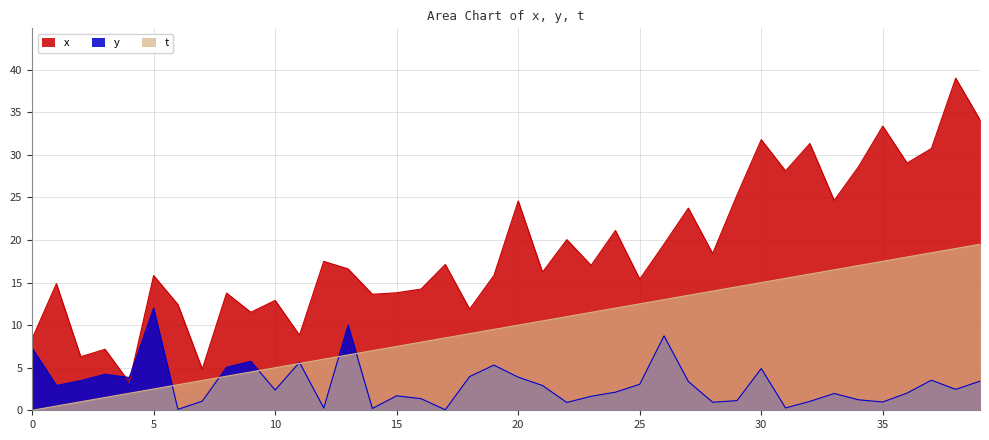

At which category is the sum across all series the highest?

38